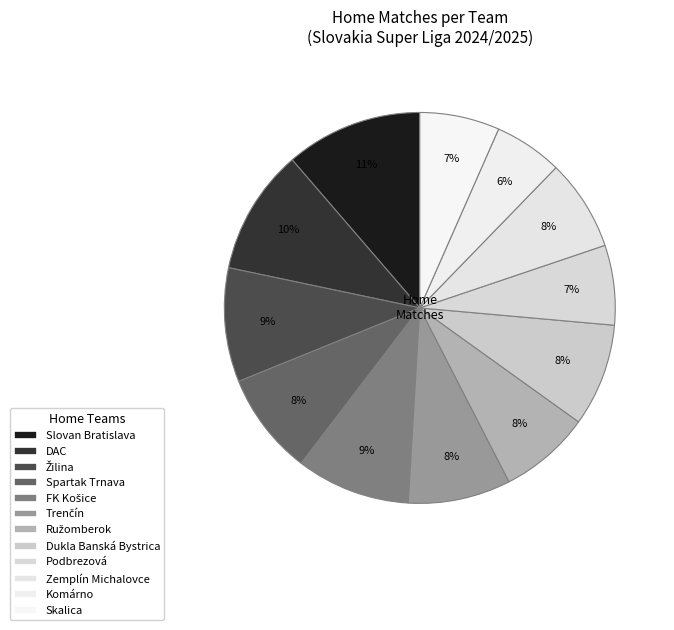

Count the number of slices in the pie.

12